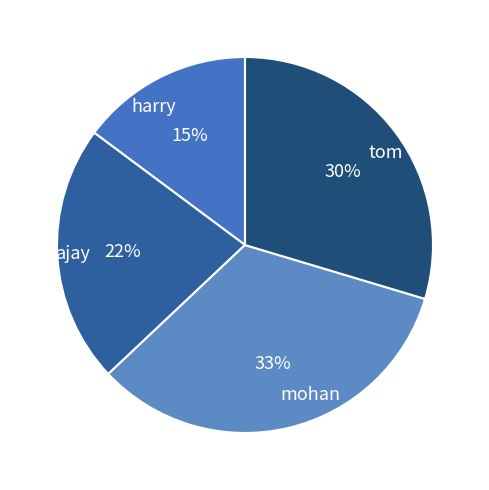

Does any single category account for the majority?

No